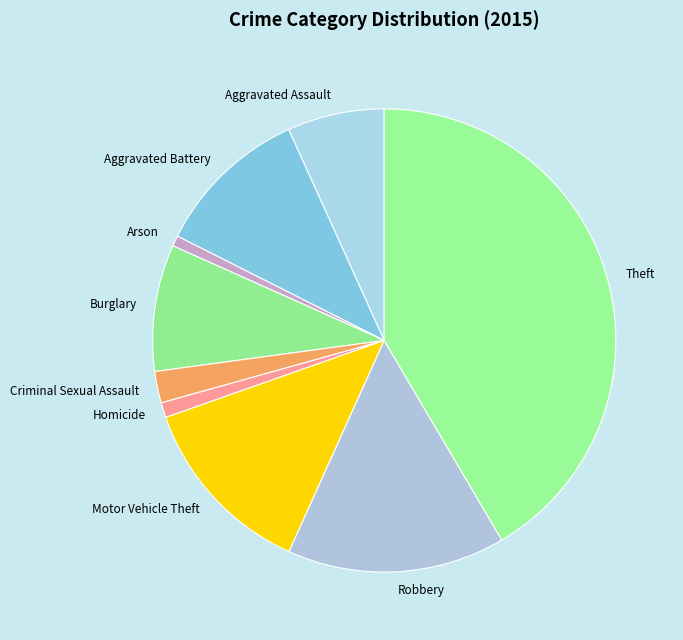

Which has a higher value, Motor Vehicle Theft or Aggravated Battery?

Motor Vehicle Theft